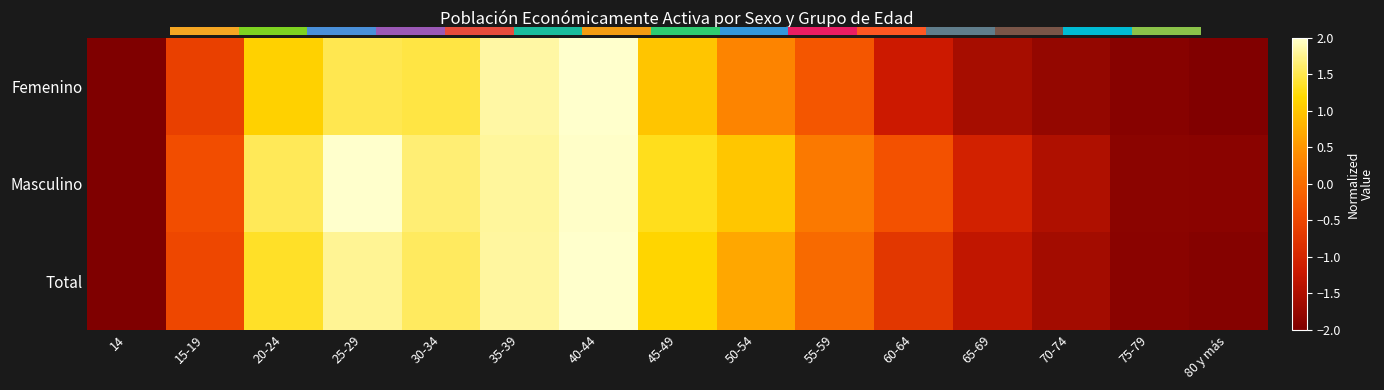

How many data points in Masculino are less than 0?

7